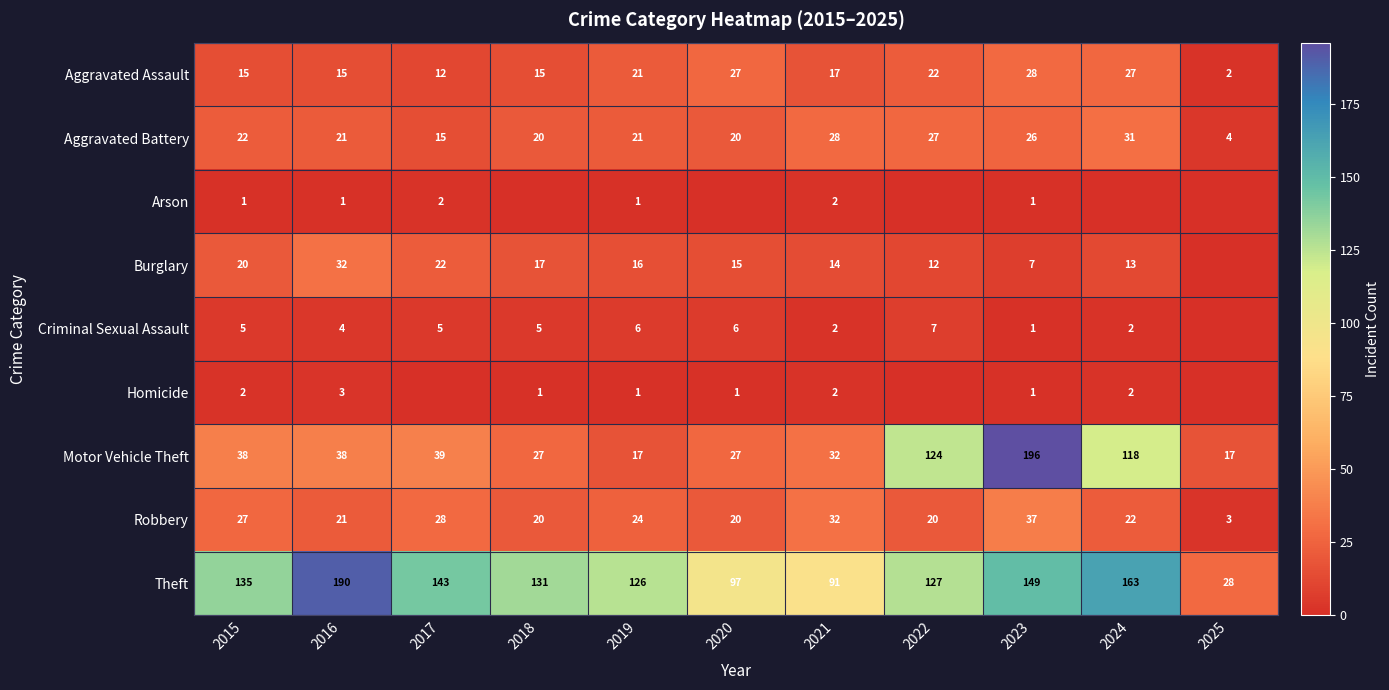

What is the total value across all series at 2021?

220